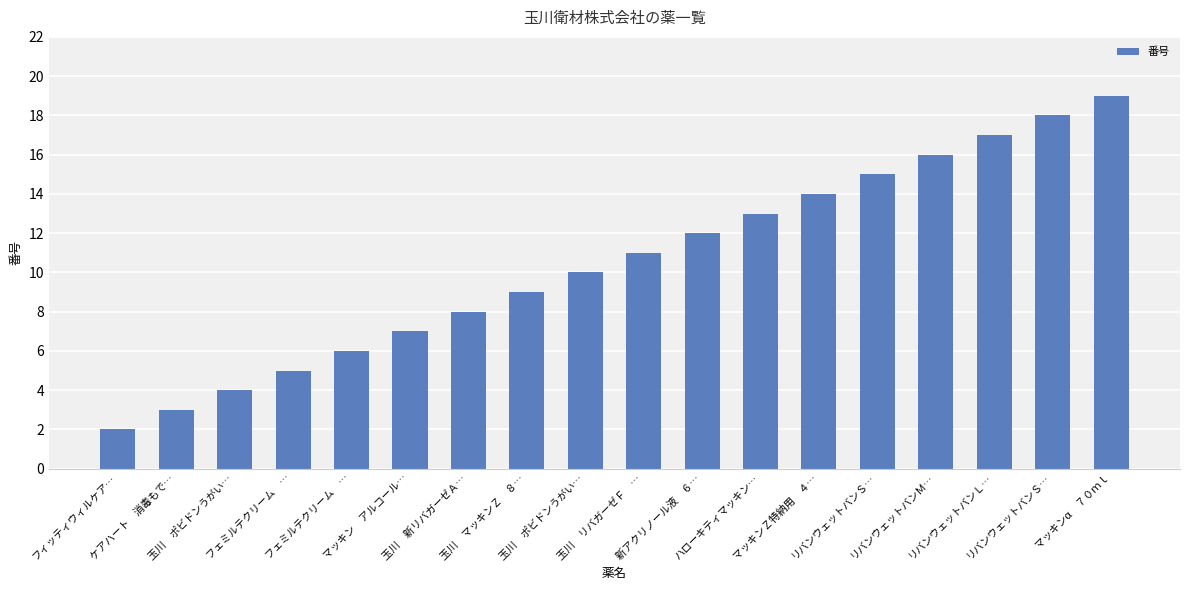

Rank the categories by value from lowest to highest.

フィッティウィルケア…, ケアハート　消毒もで…, 玉川　ポビドンうがい…, フェミルテクリーム　…, フェミルテクリーム　…, マッキン　アルコール…, 玉川　新リバガーゼＡ…, 玉川　マッキンＺ　８…, 玉川　ポビドンうがい…, 玉川　リバガーゼＦ　…, 新アクリノール液　６…, ハローキティマッキン…, マッキンＺ特納用　４…, リバンウェットバンＳ…, リバンウェットバンＭ…, リバンウェットバンＬ…, リバンウェットバンＳ…, マッキンα　７０ｍｌ